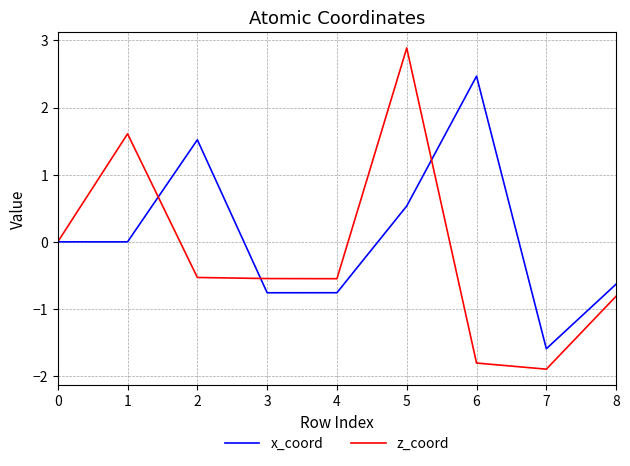

What is the approximate value of z_coord at 2?

-0.5